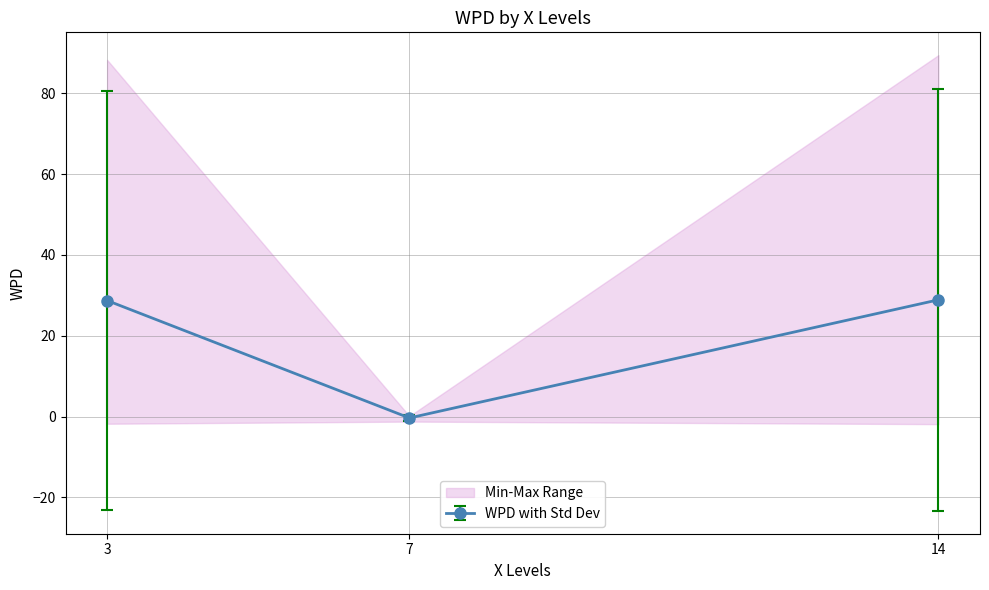

What is the sum of all wpd values?

171.8